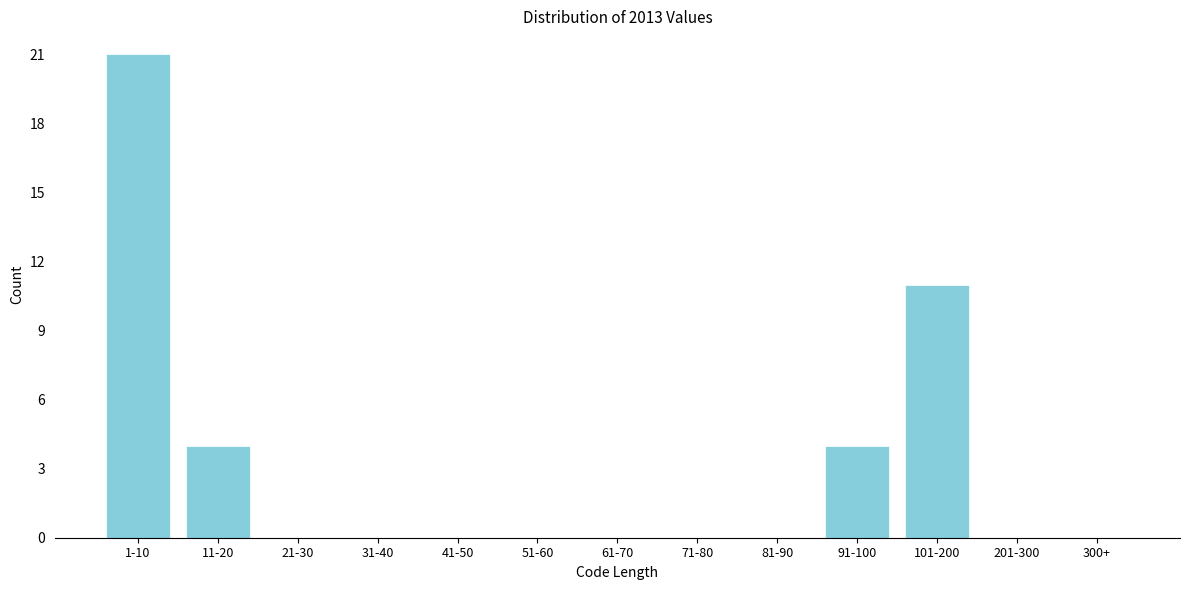

Reading left to right, list all the values displayed in this chart.

1-10=21	11-20=4	21-30=0	31-40=0	41-50=0	51-60=0	61-70=0	71-80=0	81-90=0	91-100=4	101-200=11	201-300=0	300+=0